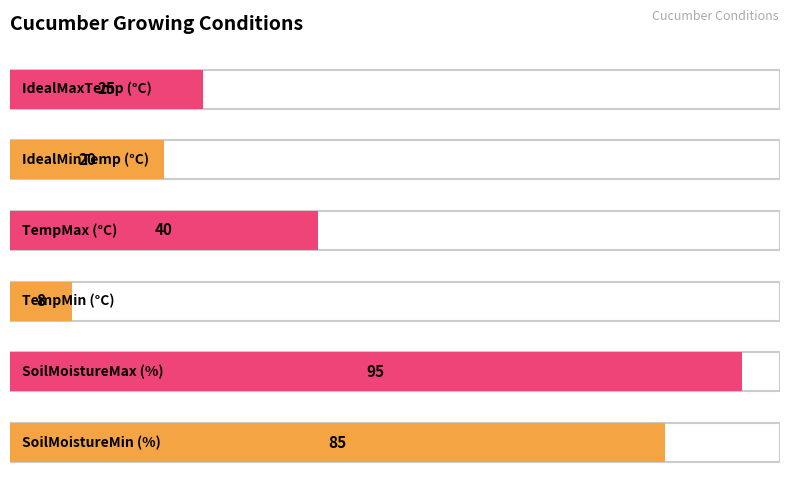

List the labels in order of value, smallest first.

TempMinCelsius, IdealMinTempCelsius, IdealMaxTempCelsius, TempMaxCelsius, SoilMoistureMinPercentage, SoilMoistureMaxPercentage